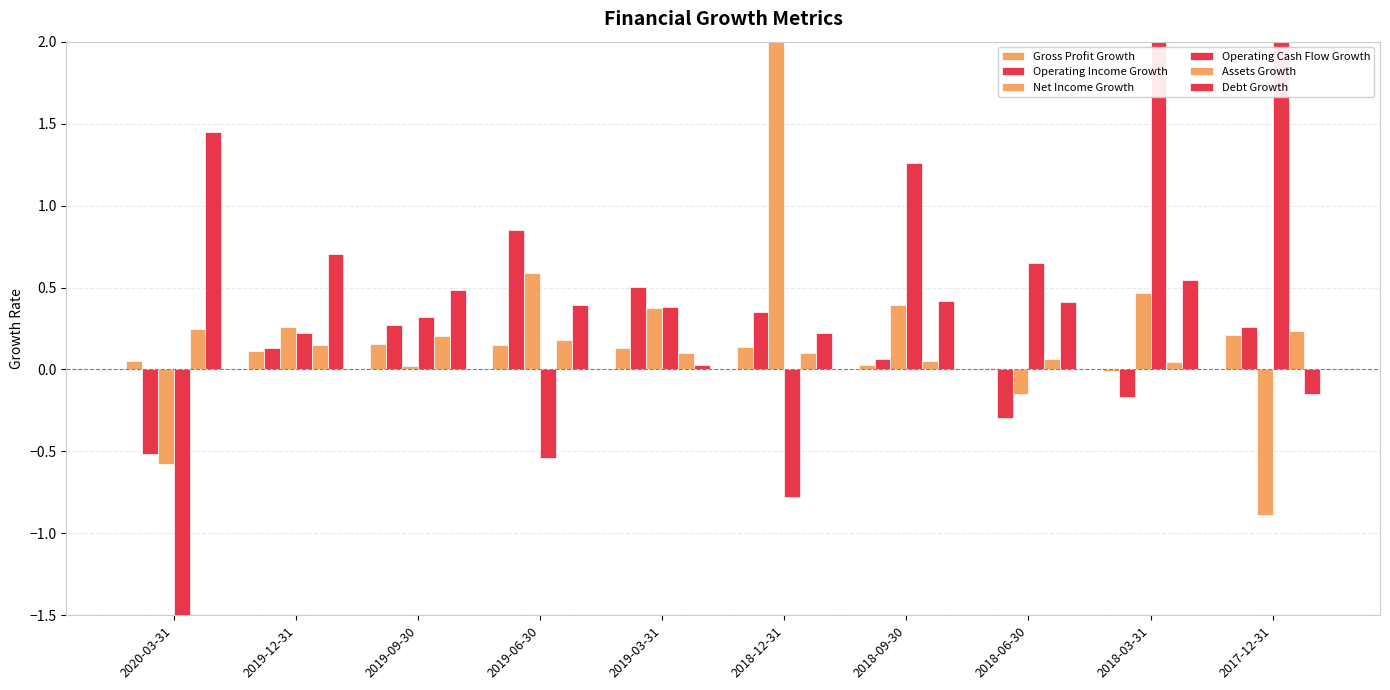

Which category has the lowest value across all series?

2020-03-31